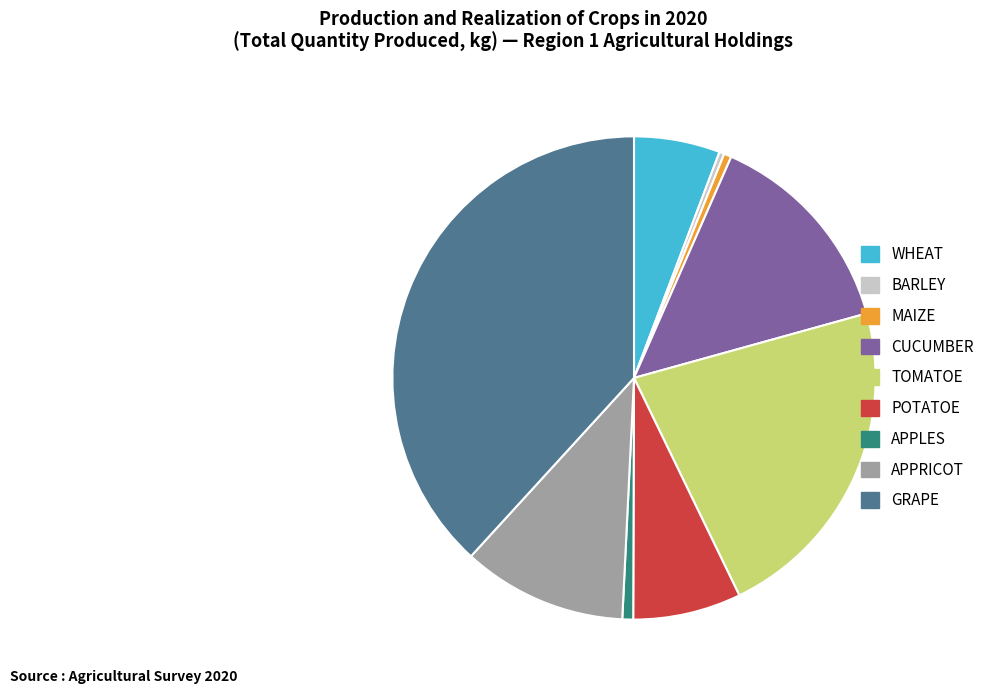

Do APPLES and GRAPE together represent more than half of the pie?

No